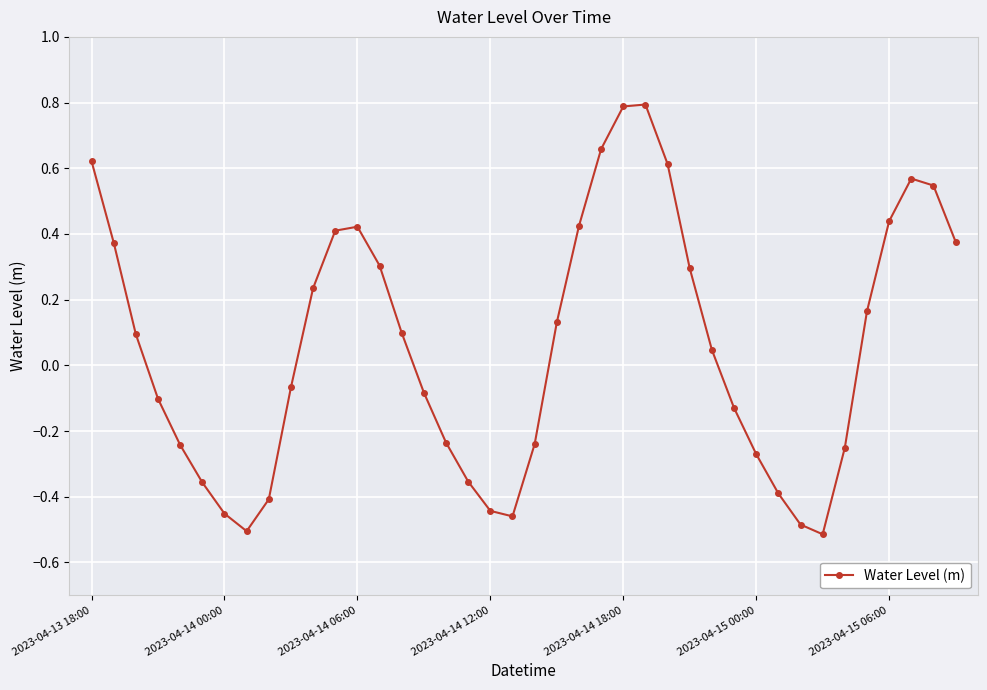

What is the maximum value shown in the chart?

0.8